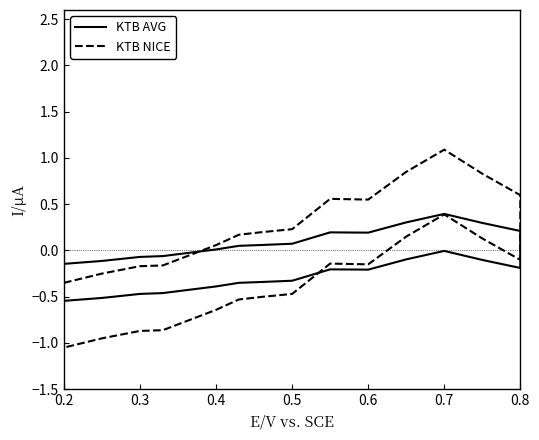

How many lines are shown in the chart?

2